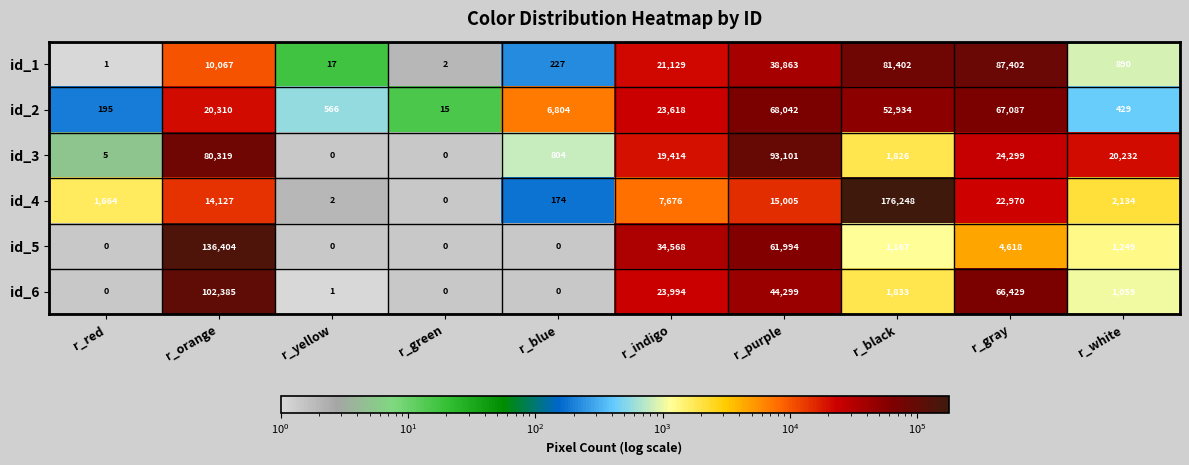

List the series in order of their peak value, lowest first.

id_2, id_1, id_3, id_6, id_5, id_4